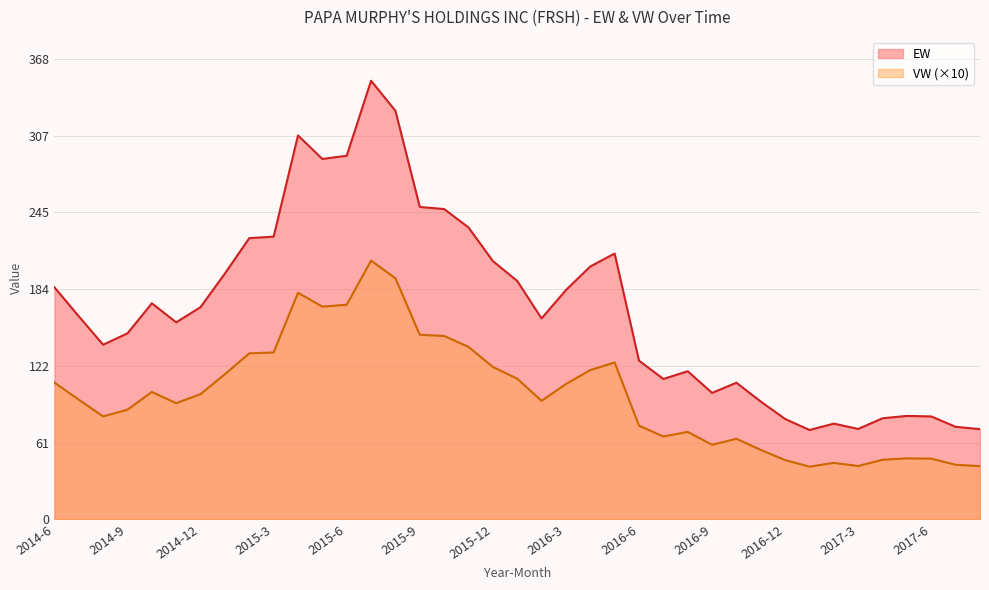

True or false: EW and VW cross at least once.

False